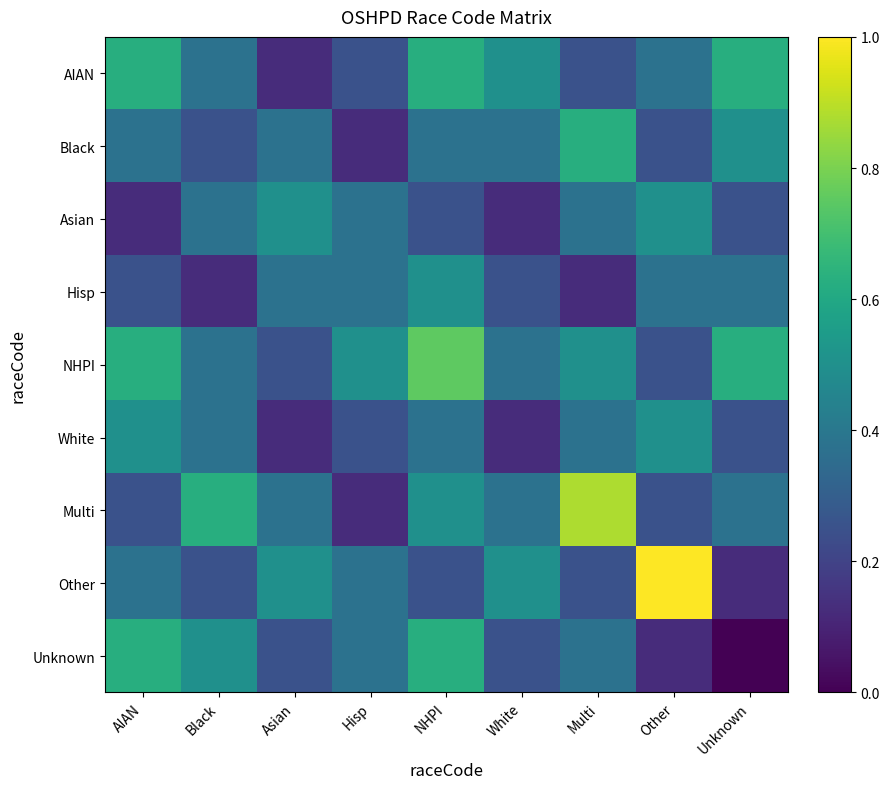

What is the total value across all series at Multi?

3.8